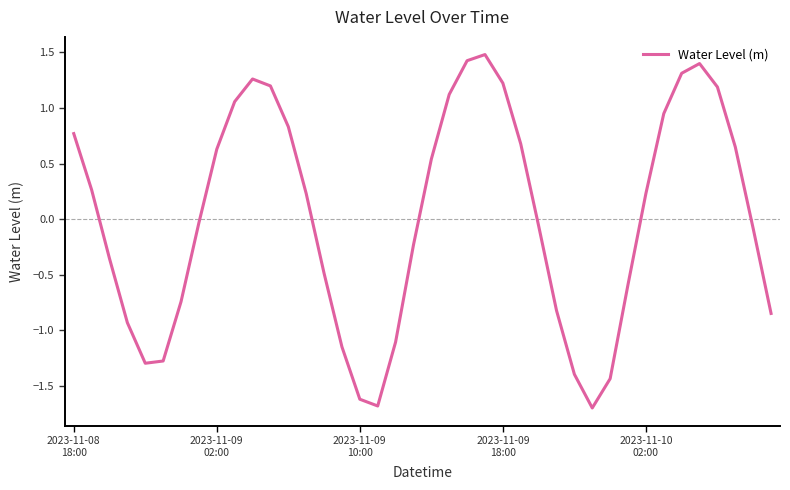

What is the maximum value shown in the chart?

1.5